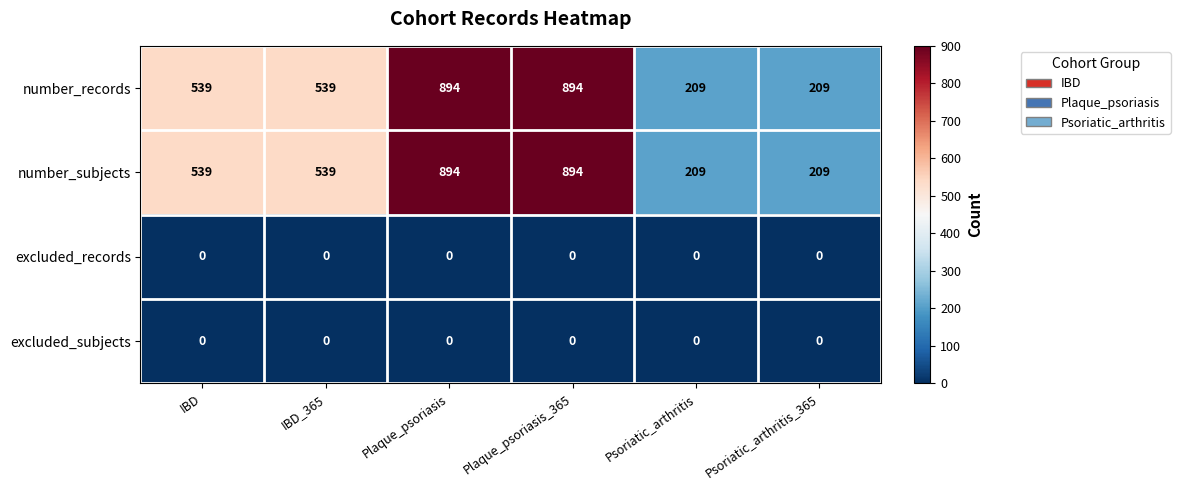

What is the spread (max minus min) of values at IBD?

539